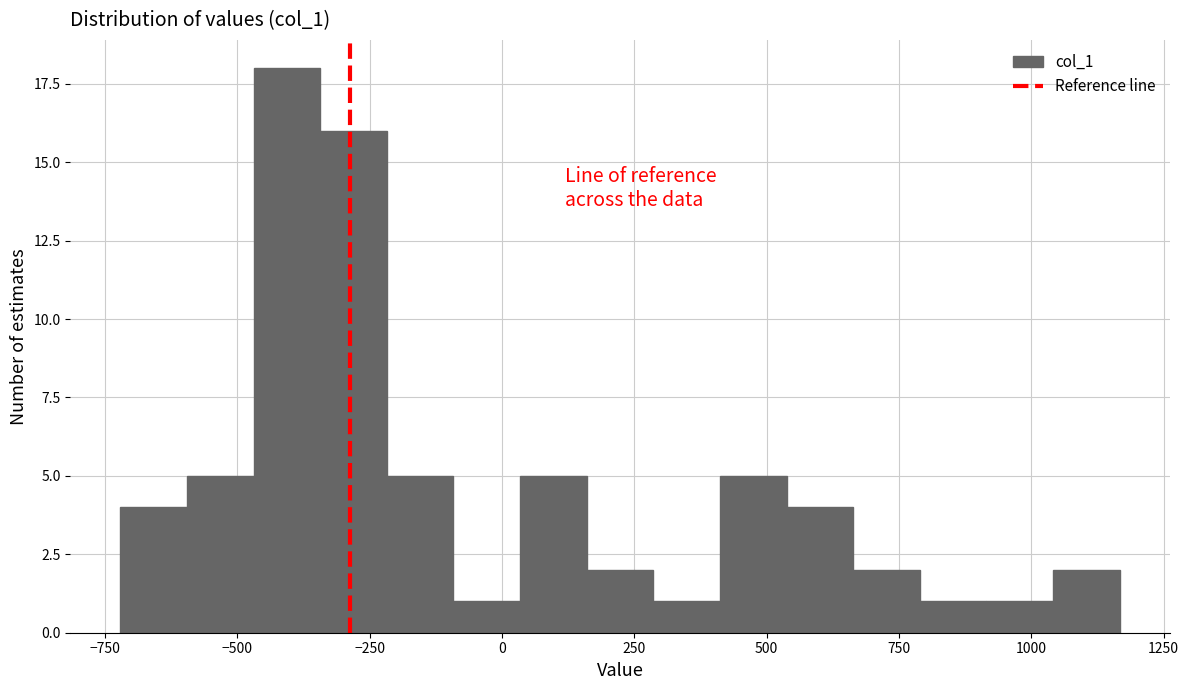

Around what value on the x-axis is the tallest bar? Give the approximate position of its centre, as read against the axis.

-400